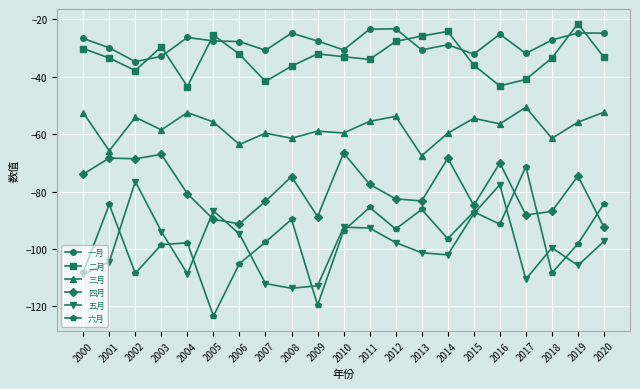

True or false: 三月 and 一月 cross at least once.

False